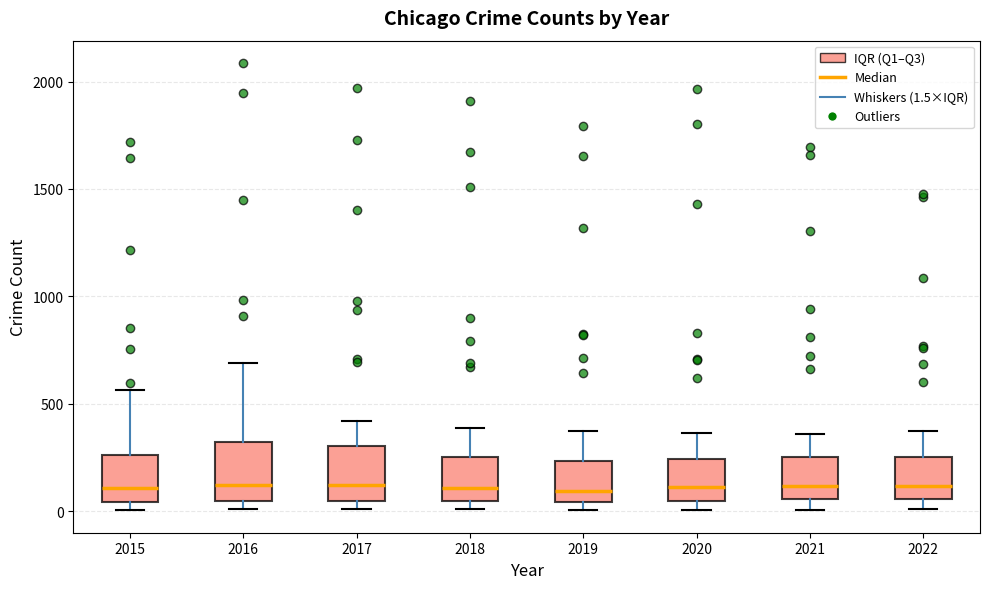

Reading left to right, transcribe this box plot: for each box, give where its median line is, the range the box spans, and where its two whiskers end, as read against the y-axis. The values are not printed on the chart, so give them approximately, as read against the axis.

2015: median 100, box 50 to 250, whiskers 0 to 550
2016: median 150, box 50 to 300, whiskers 0 to 700
2017: median 100, box 50 to 300, whiskers 0 to 400
2018: median 100, box 50 to 250, whiskers 0 to 400
2019: median 100, box 50 to 250, whiskers 0 to 400
2020: median 100, box 50 to 250, whiskers 0 to 350
2021: median 100, box 50 to 250, whiskers 0 to 350
2022: median 100, box 50 to 250, whiskers 0 to 350